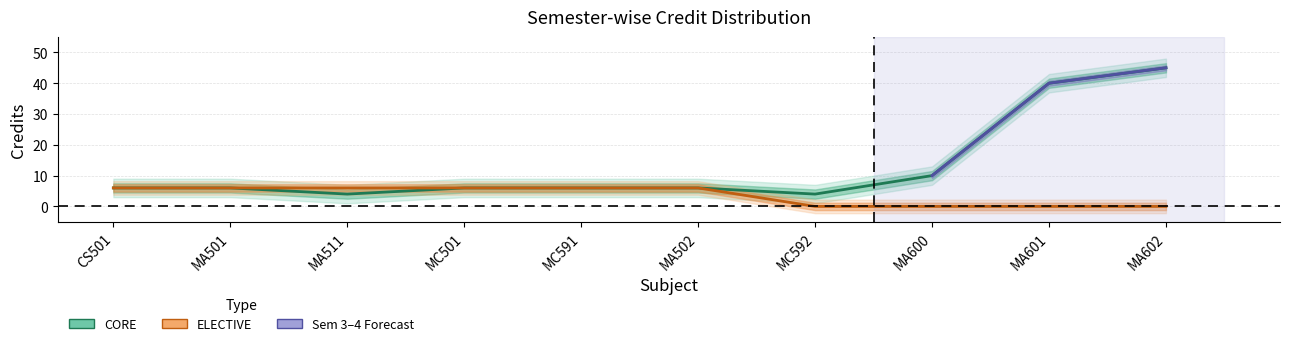

True or false: CORE and ELECTIVE intersect in this chart.

False